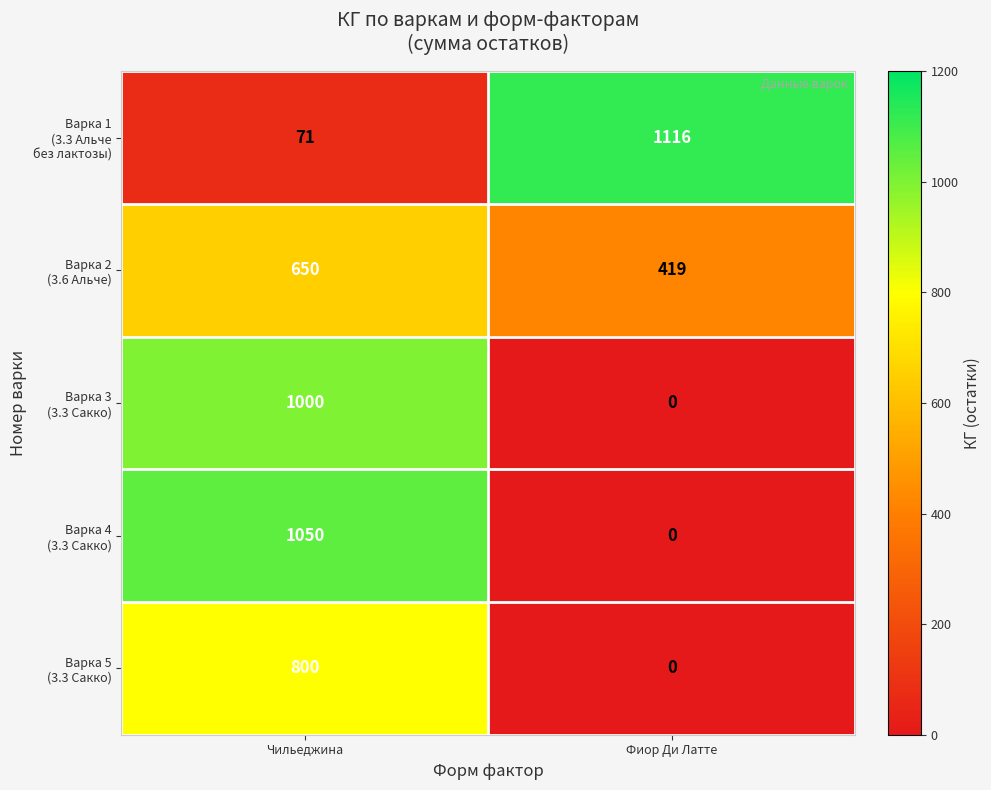

What is the difference between the highest and lowest values at Чильеджина?

979